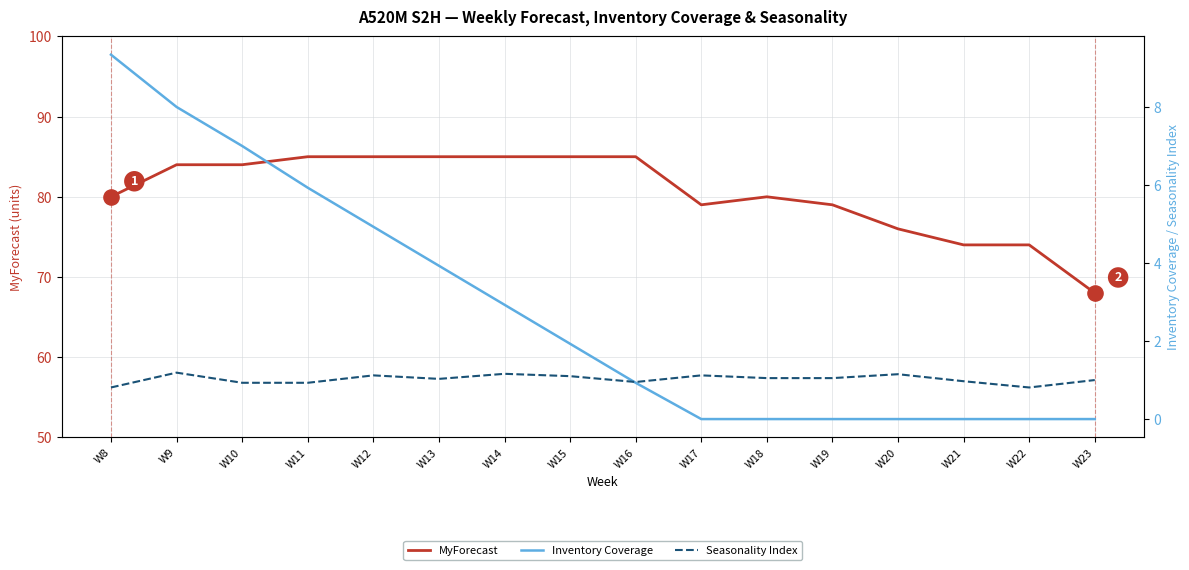

Which series has the largest total across all categories?

MyForecast